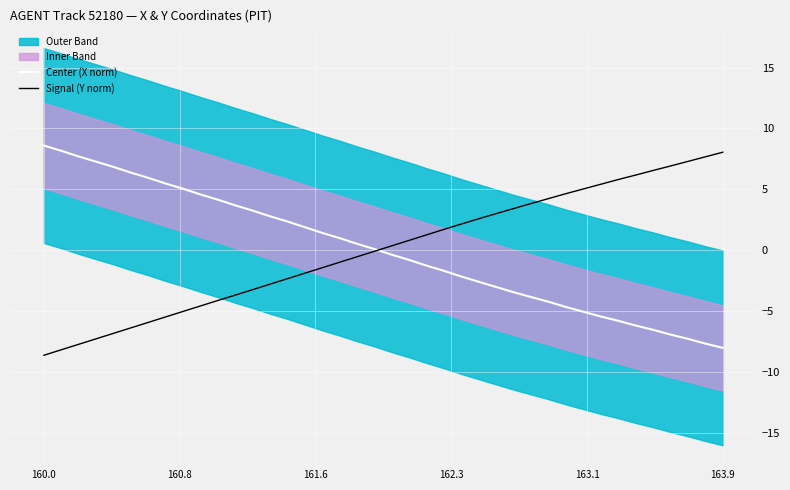

How many values in Signal (Y norm) are above zero?

20